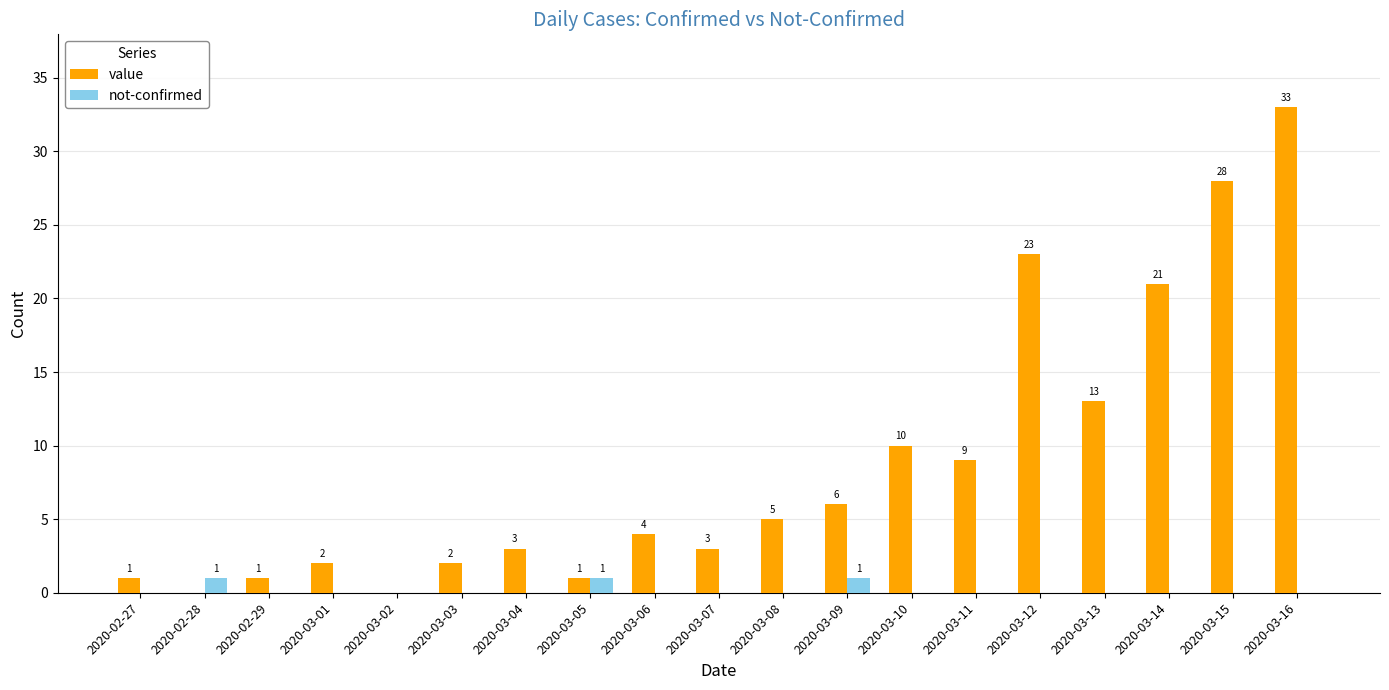

What is the difference between the value values at 2020-03-09 and 2020-03-02?

6